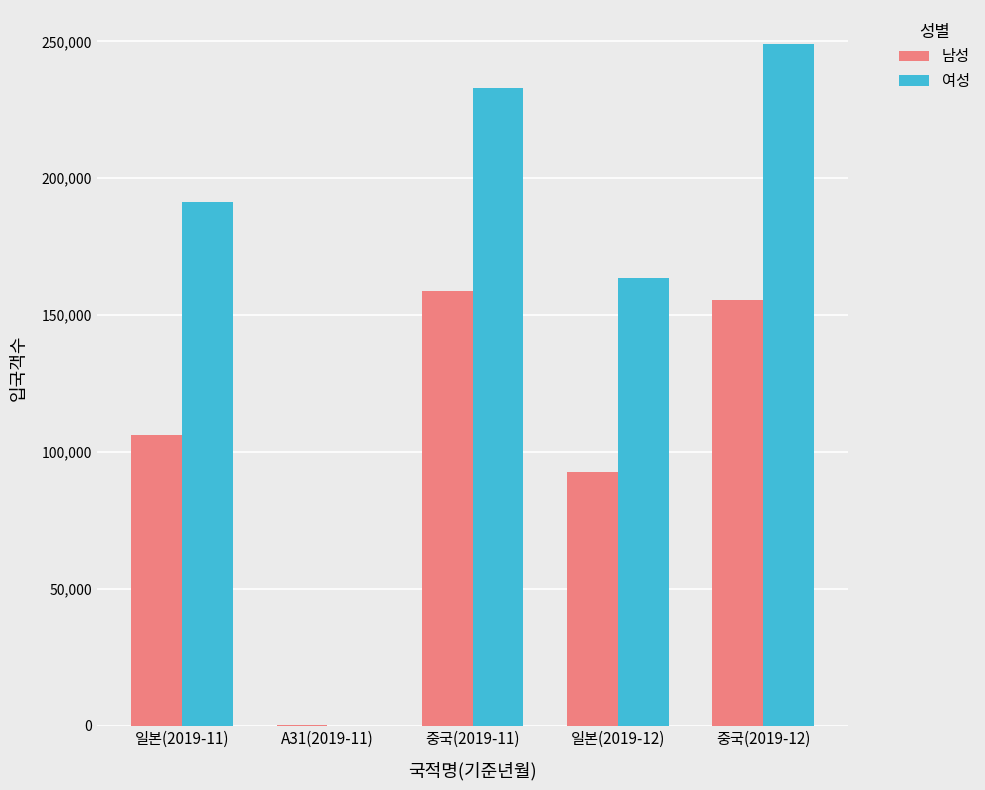

The value of 남성 at 중국(2019-12) is 155540. True or false?

True